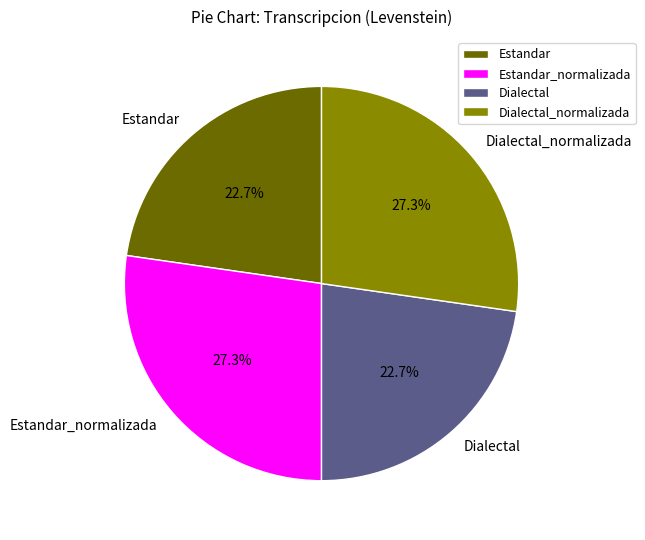

Is there a majority slice in this chart?

No